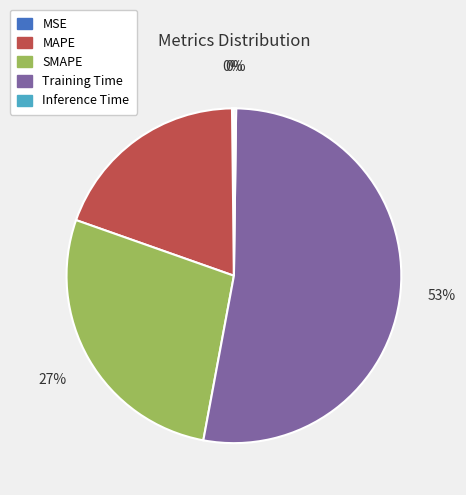

To the nearest percent, what percentage of the pie is MAPE?

19%